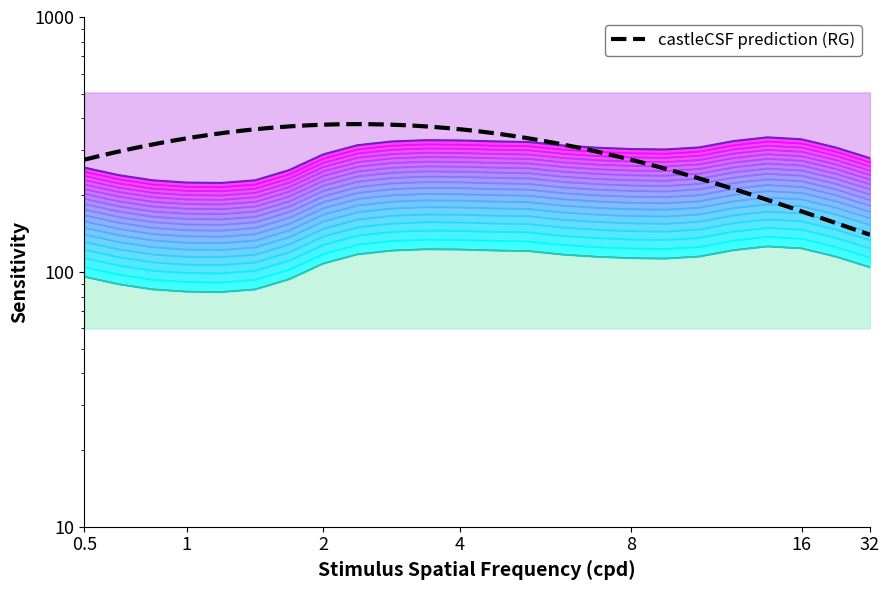

What is the difference between the highest and lowest values at 19?

147.5